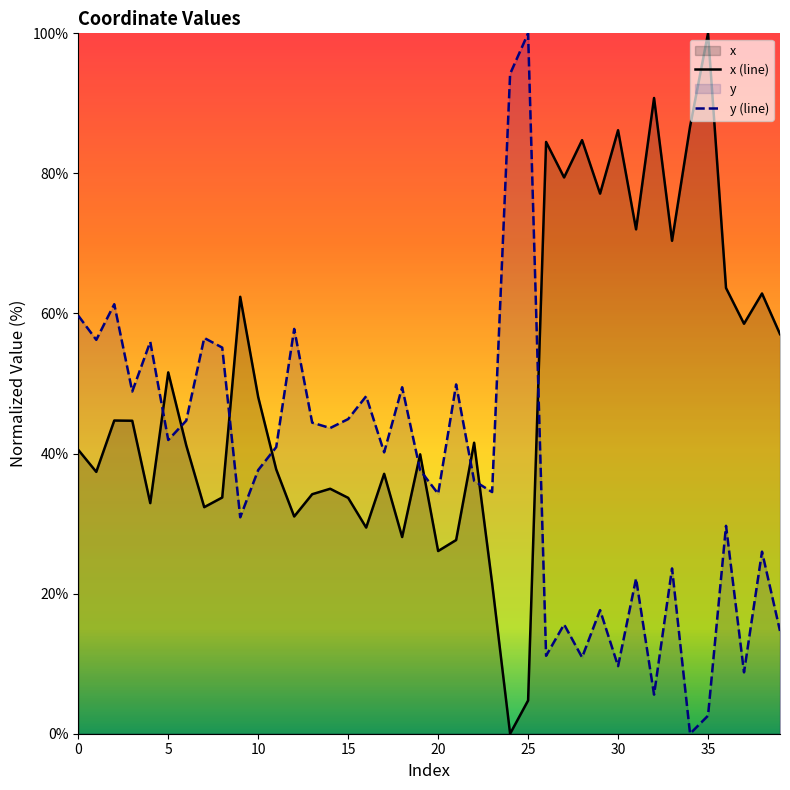

What is the difference between the second highest and second lowest values in the y (line) series?

91.6